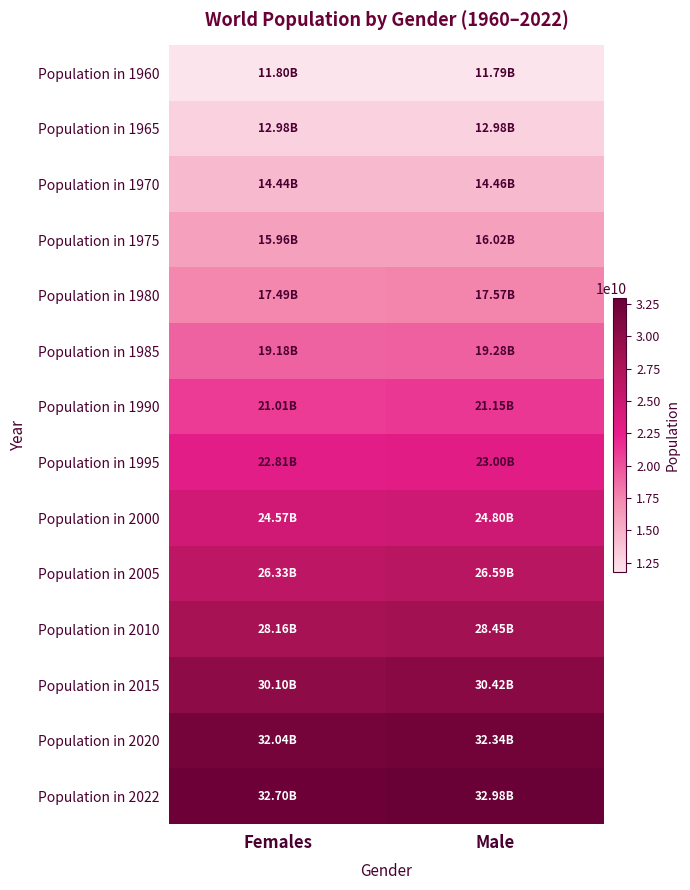

Reading left to right, list all the values displayed in this chart.

Population in 1960: Females=11802453108	Male=11787143747
Population in 1965: Females=12981395055	Male=12982561321
Population in 1970: Females=14436823886	Male=14459326047
Population in 1975: Females=15962059089	Male=16024379030
Population in 1980: Females=17492227409	Male=17574717829
Population in 1985: Females=19180994183	Male=19278444493
Population in 1990: Females=21008482359	Male=21150765059
Population in 1995: Females=22811509192	Male=22996914532
Population in 2000: Females=24569529104	Male=24797787133
Population in 2005: Females=26331688249	Male=26594101753
Population in 2010: Females=28156269221	Male=28449372575
Population in 2015: Females=30097310809	Male=30420850520
Population in 2020: Females=32040009454	Male=32342375765
Population in 2022: Females=32702676506	Male=32975335417